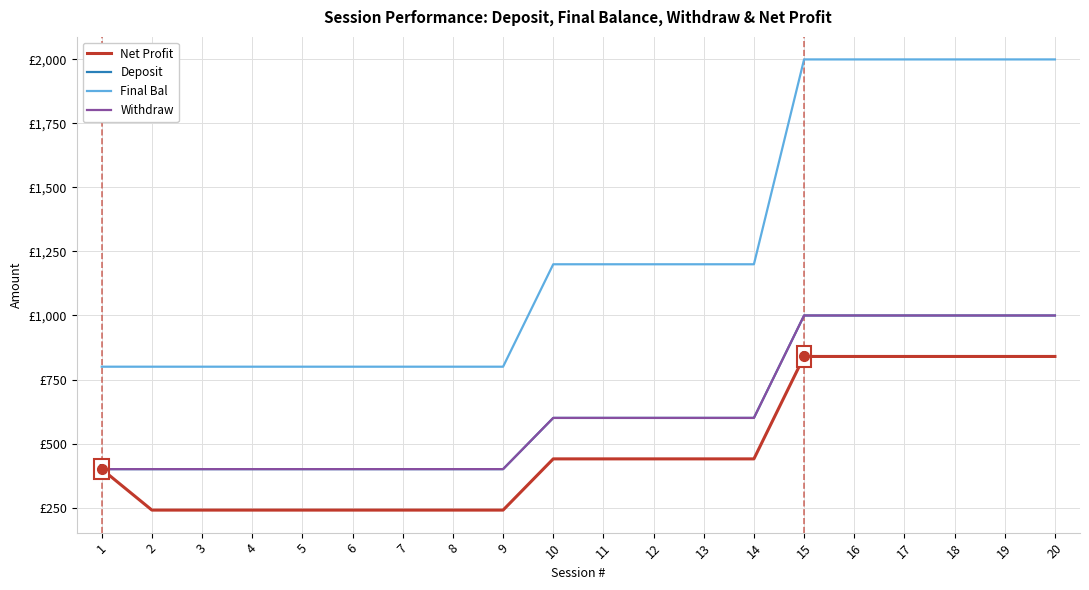

What is the difference between the second highest and second lowest values in the Net Profit series?

600